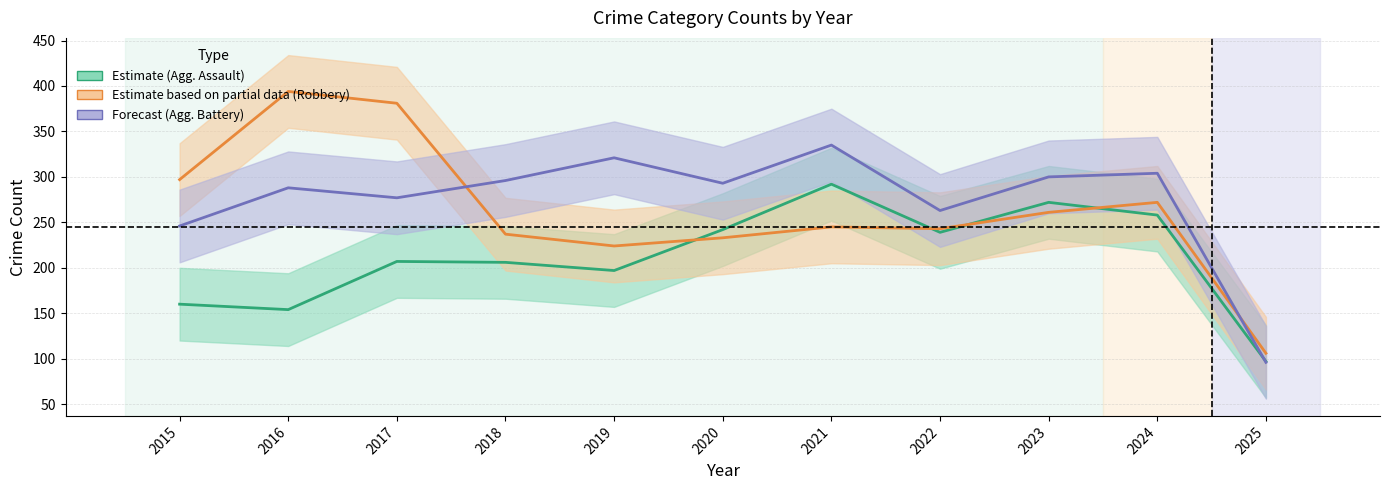

Rank the categories by Robbery value from highest to lowest.

2016, 2017, 2015, 2024, 2023, 2021, 2022, 2018, 2020, 2019, 2025